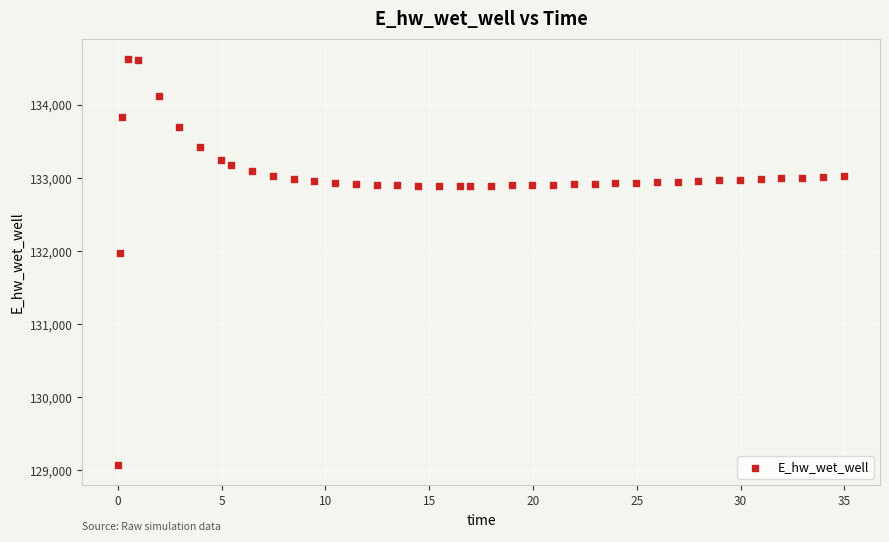

What Y value in the scatter plot is closest to 131849?

131969.9